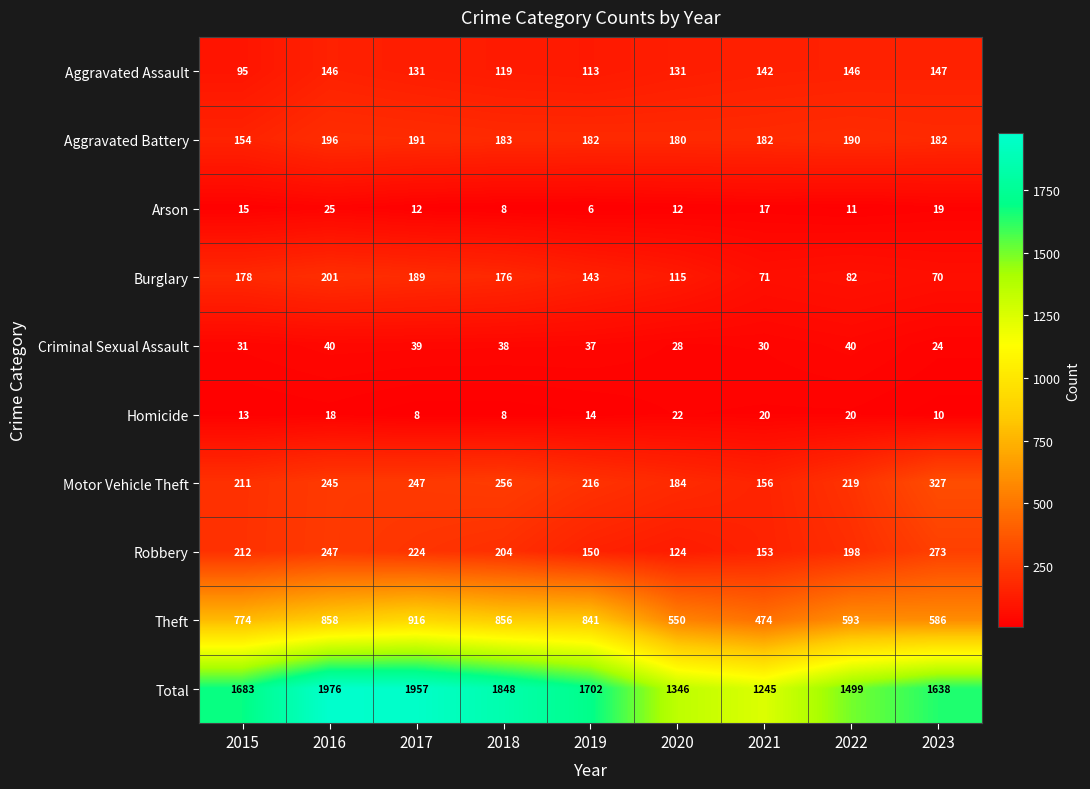

Is it true that Motor Vehicle Theft equals 256 at 2018?

True